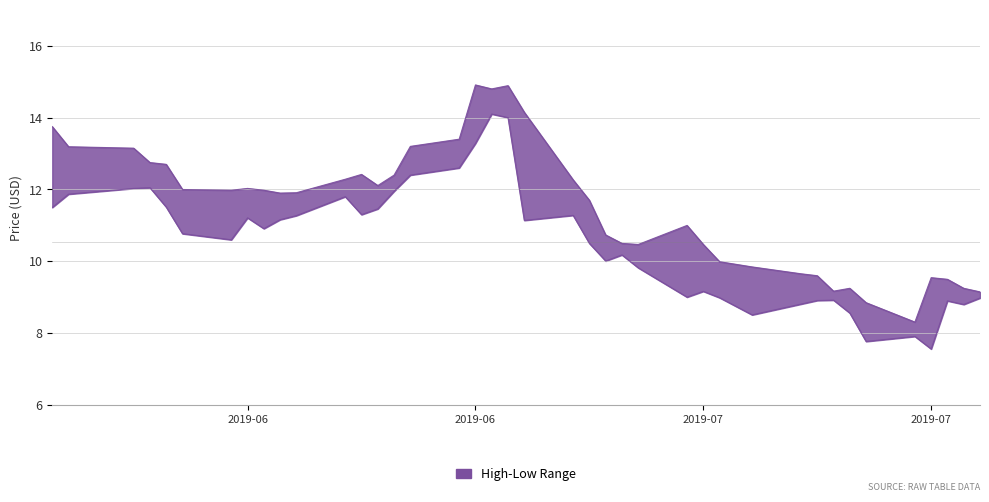

True or false: Low and High cross at least once.

False